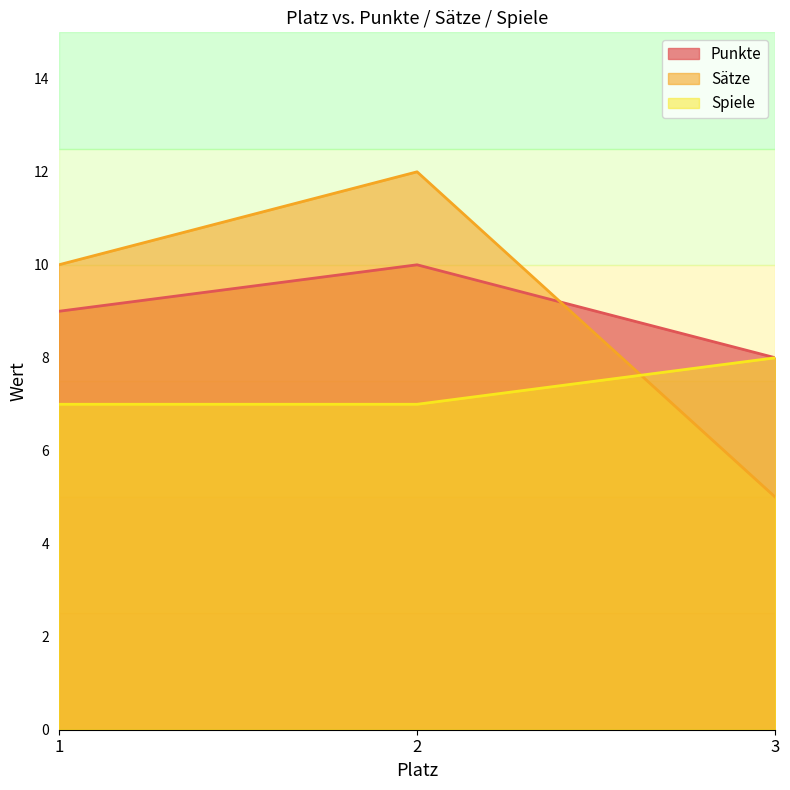

How many distinct data groups are displayed?

3